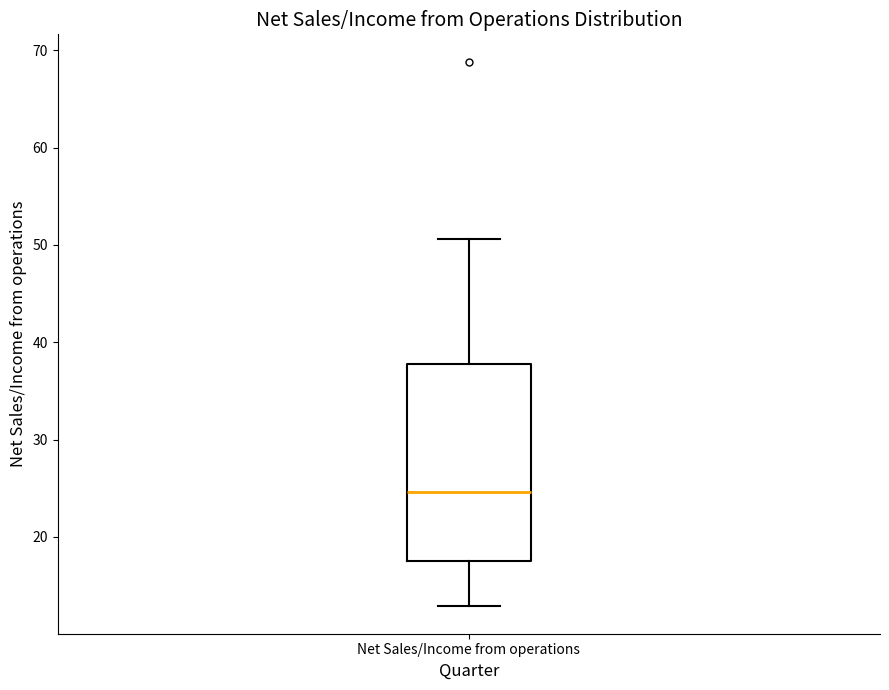

Where does the median line of the box for Net Sales/Income from operations sit on the y-axis? The values are not printed on the chart, so give them approximately, as read against the axis.

25